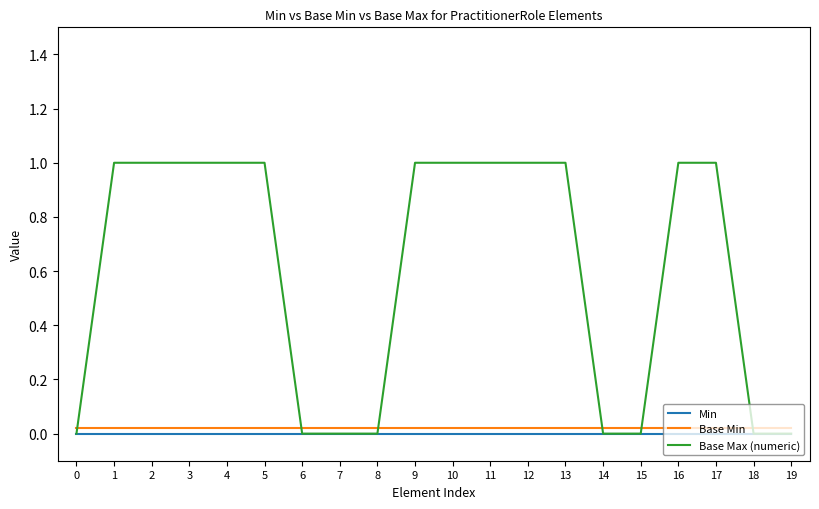

Which series has the largest range (max minus min)?

Base Max (numeric)